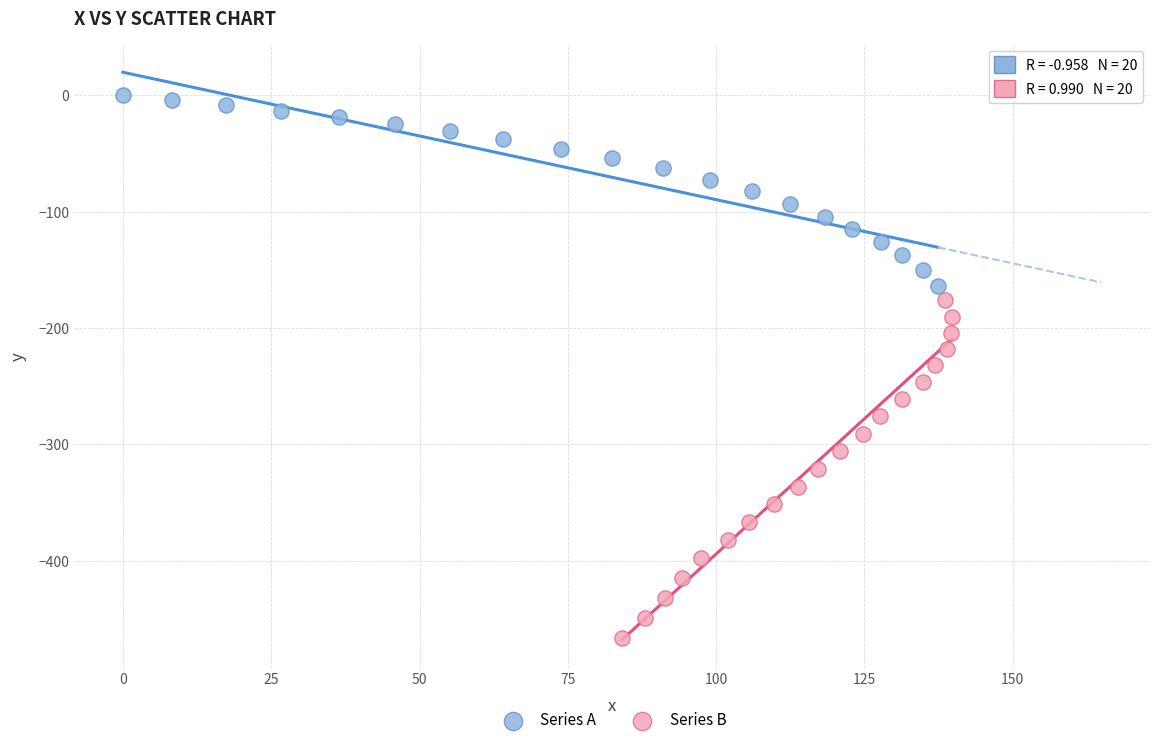

Which series has the largest Y range (max minus min)?

Series B